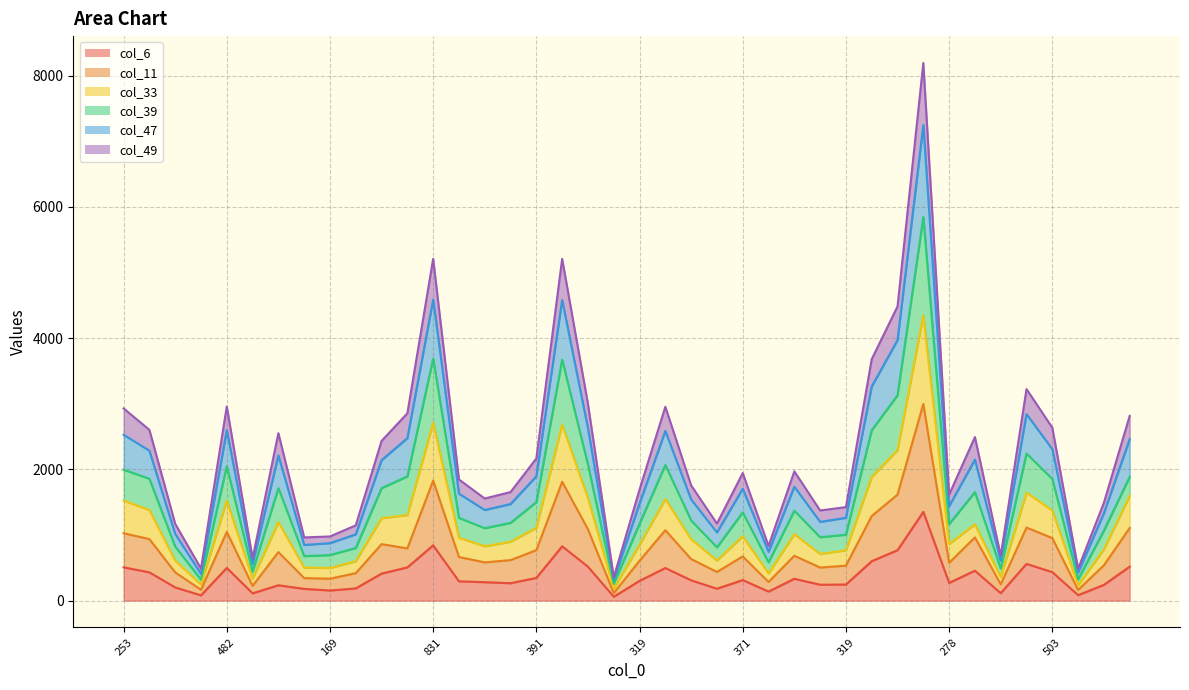

Between 399 and 503, which series saw the biggest shift?

col_47